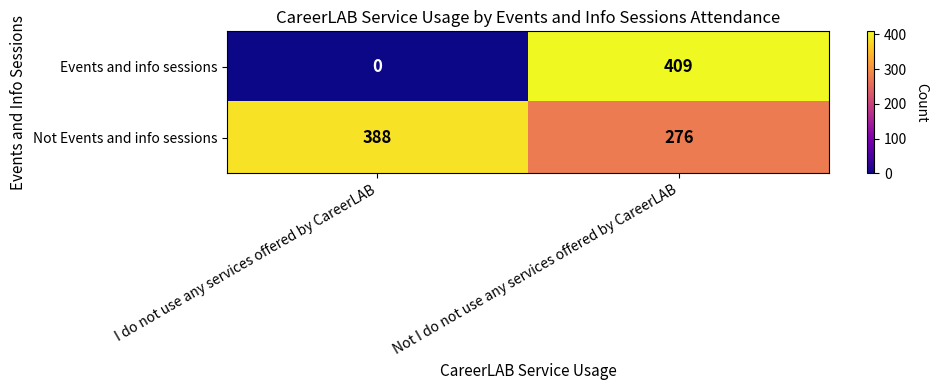

What is the difference between the maximum and minimum values in the Not Events and info sessions series?

112